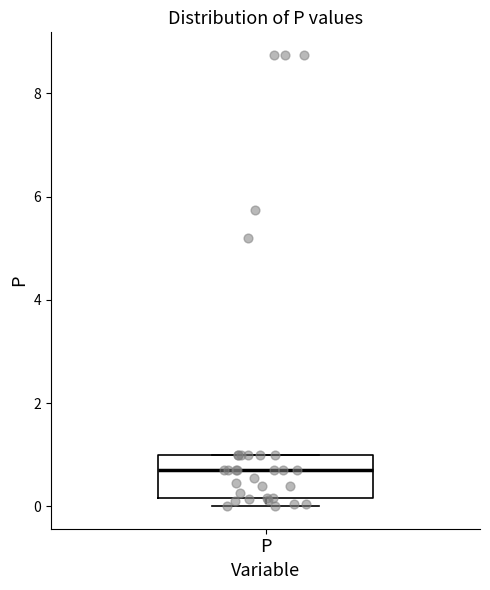

Read this box plot against the y-axis: the position of the median line, the range covered by the box, and the ends of both whiskers. The values are not printed on the chart, so give them approximately, as read against the axis.

median 0.6, box 0.2 to 1.0, whiskers 0.0 to 1.0